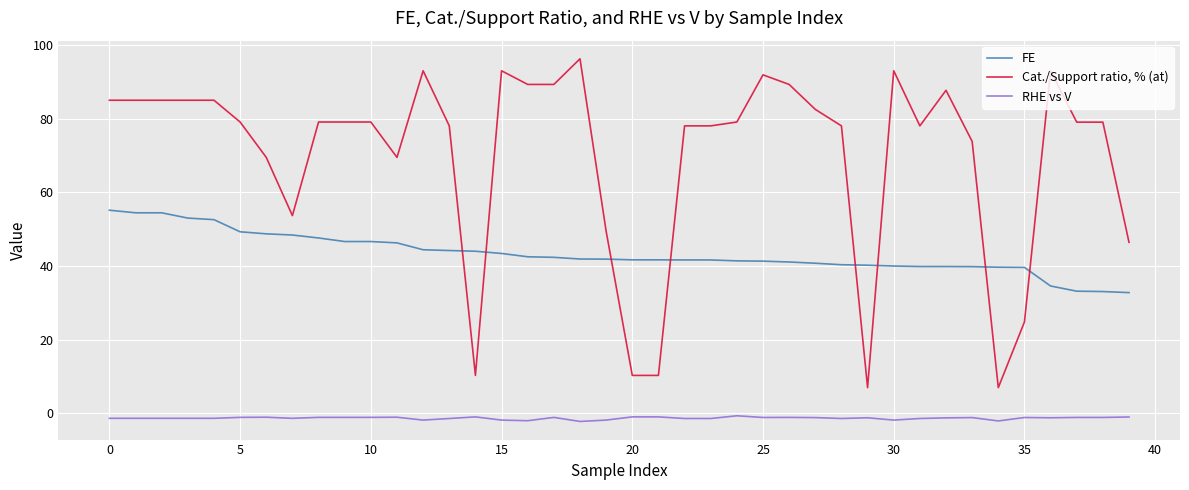

What is the minimum value for RHE vs V?

-2.2